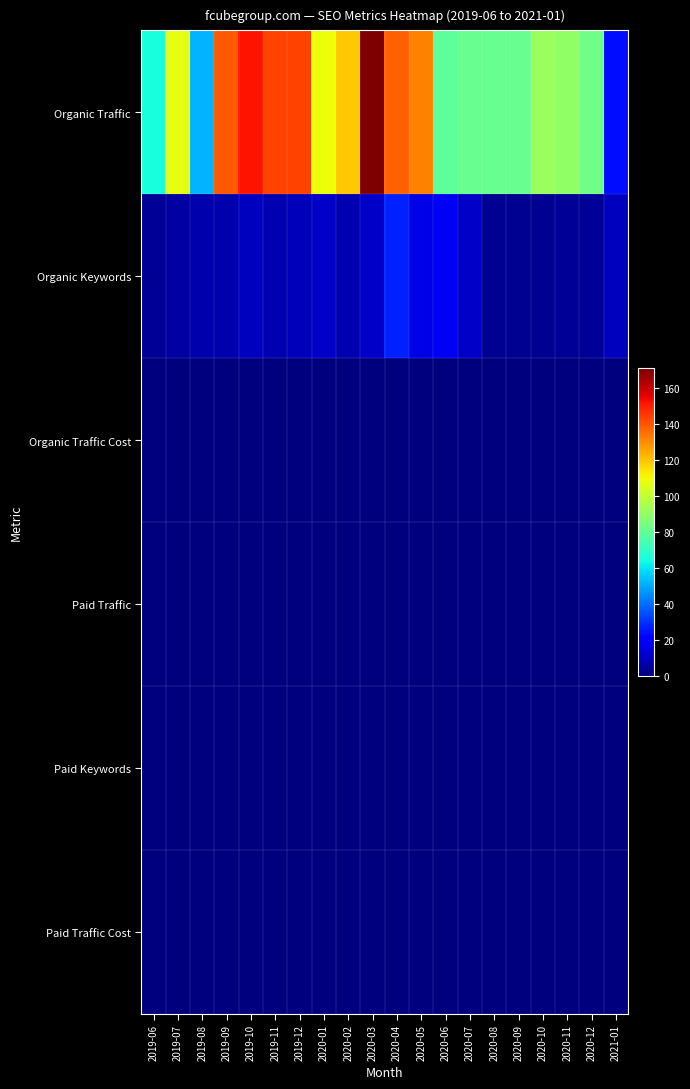

What is the total value across all series at 2019-08?

59